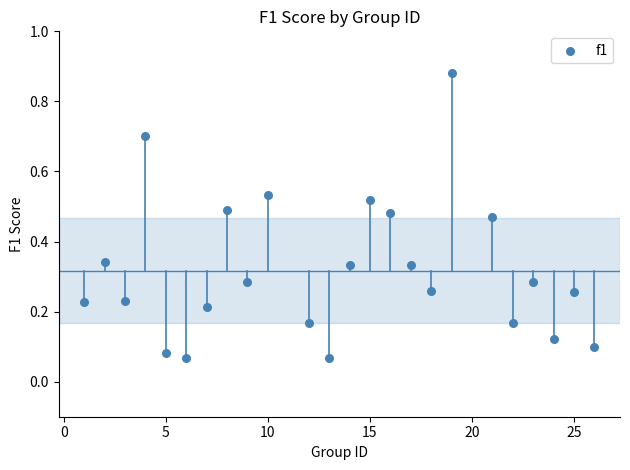

What is the range of Y values (max minus min)?

0.8